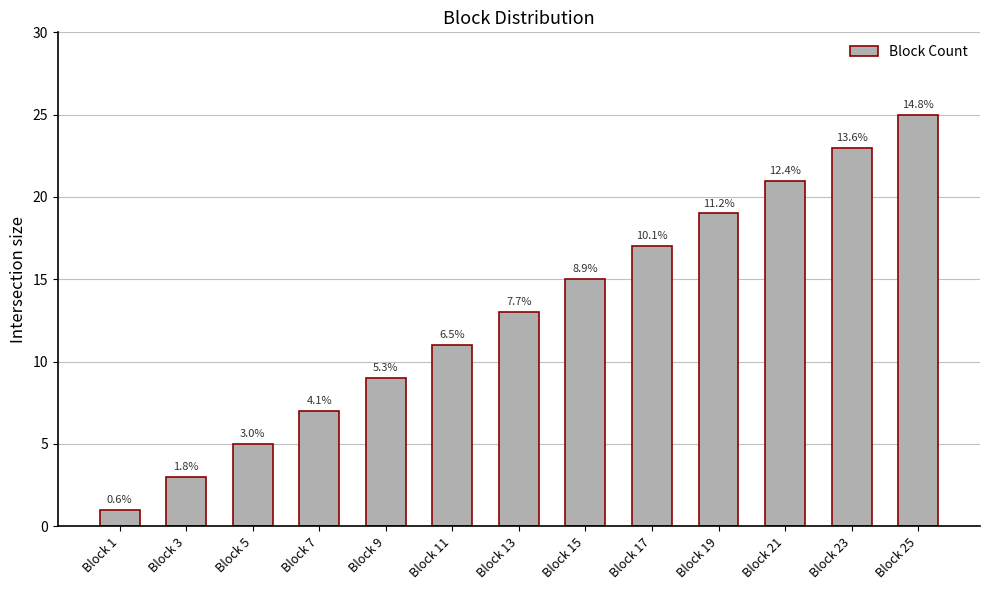

Are the bars grouped side by side (vs. stacked)?

No